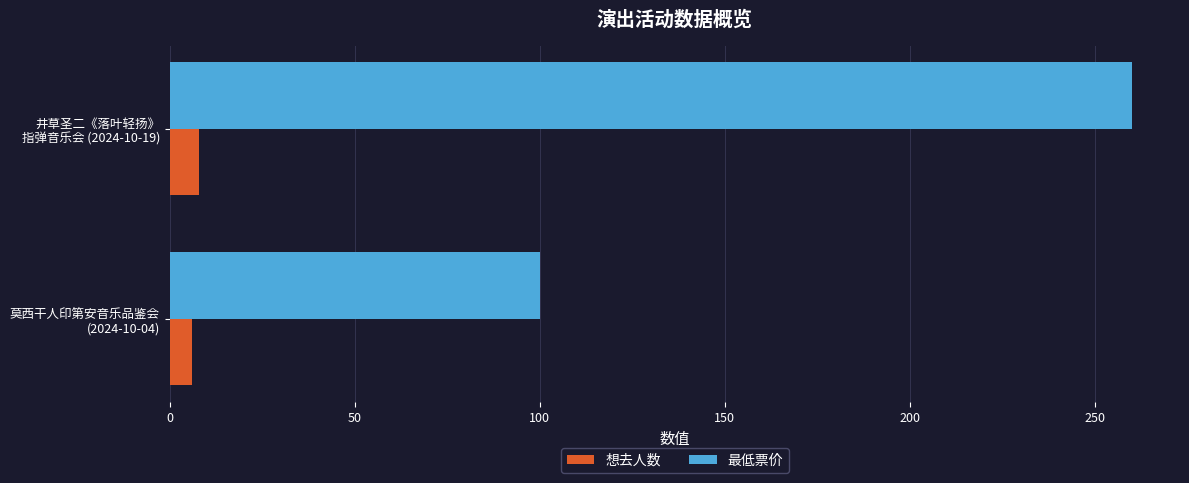

Rank the series by their average value, from lowest to highest.

想去人数, 最低票价